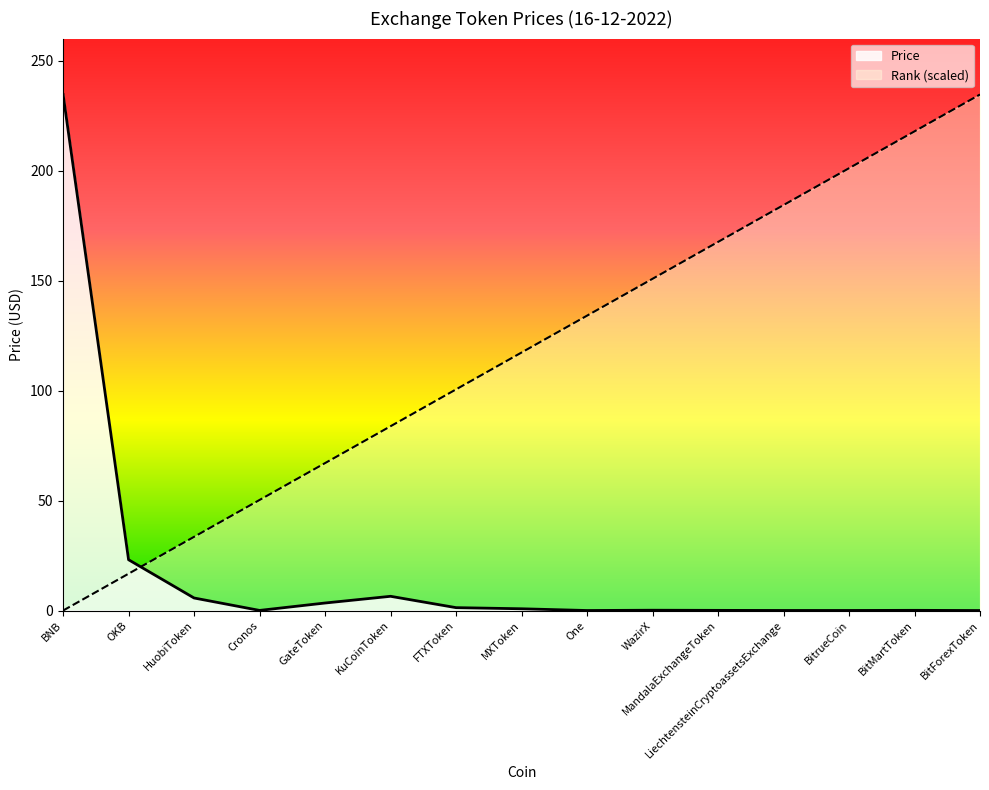

At BNB, list the series in order from smallest to largest.

Rank (scaled), Price